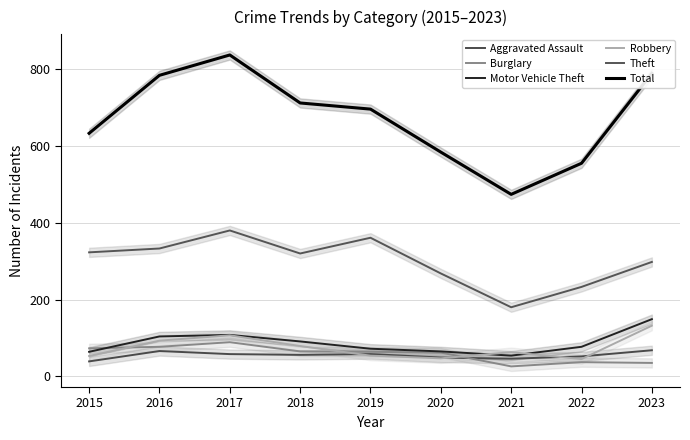

What is the value of the Robbery point at the 7th from the left?

63